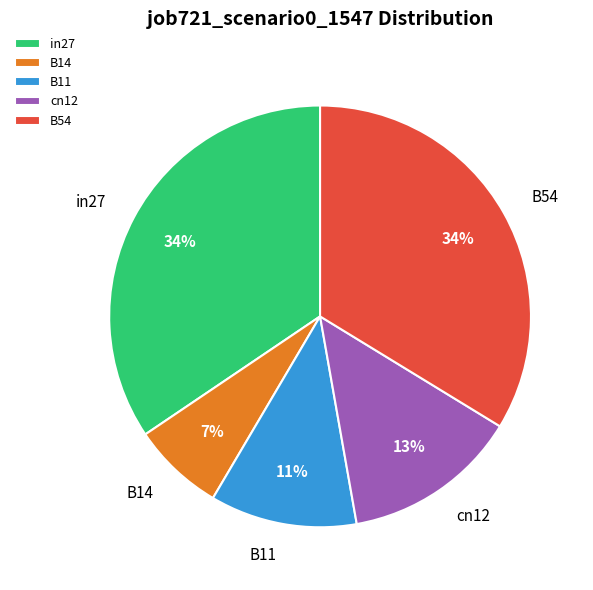

Which slice is the smallest?

B14